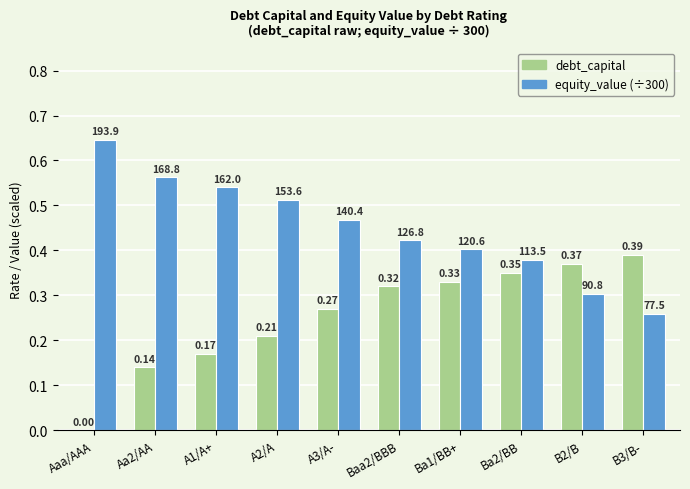

Between Aaa/AAA and A2/A, which series saw the biggest shift?

debt_capital